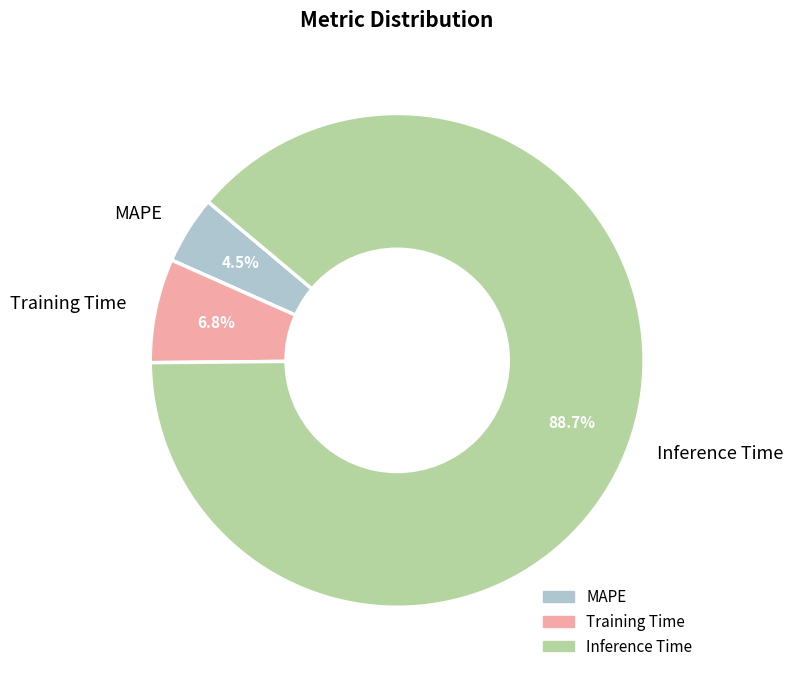

Rank the categories by value from highest to lowest.

Inference Time, Training Time, MAPE